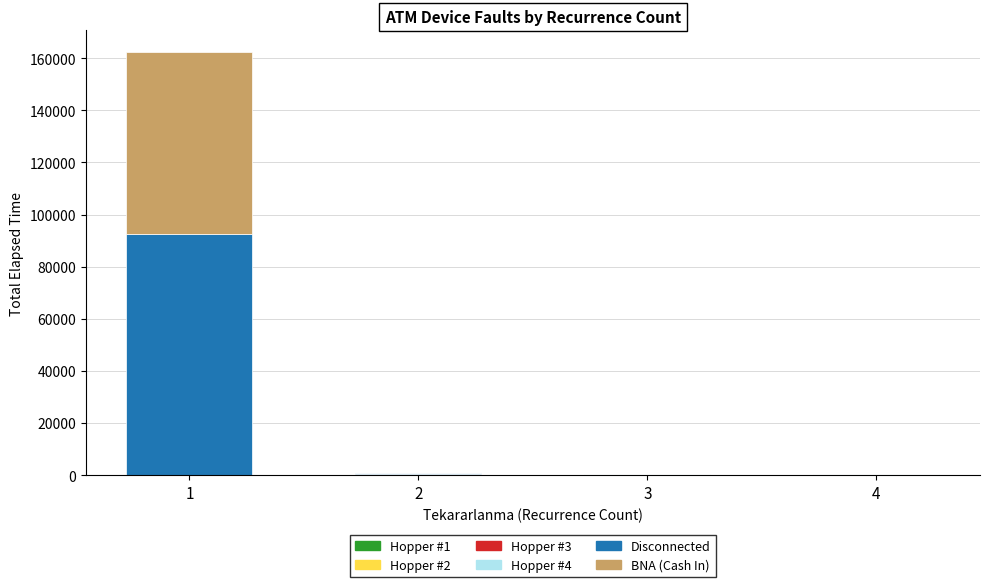

The Hopper #1 series shows 8 at 1. True or false?

False